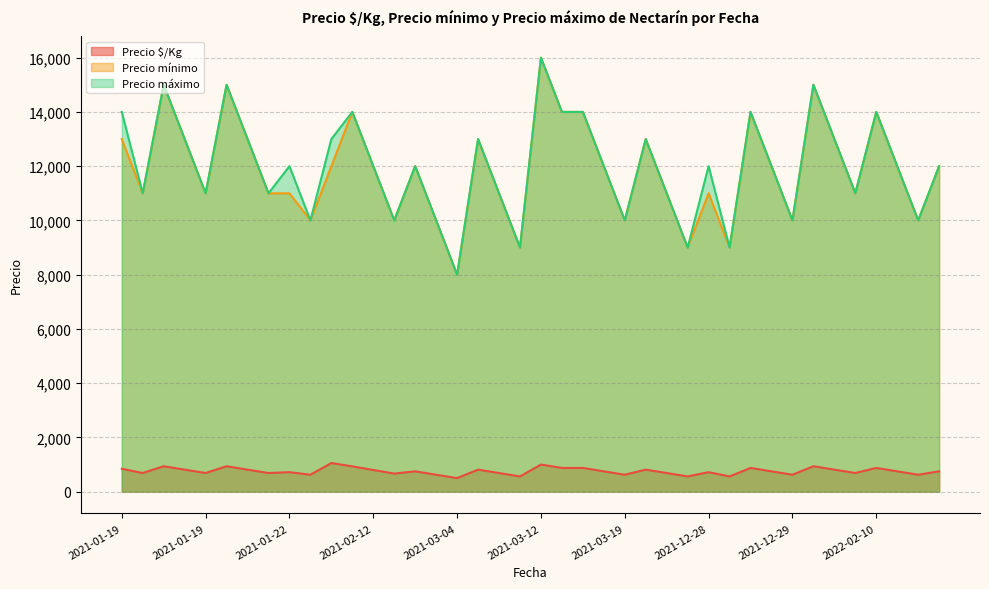

How many values in the Precio $/Kg series exceed 750?

17